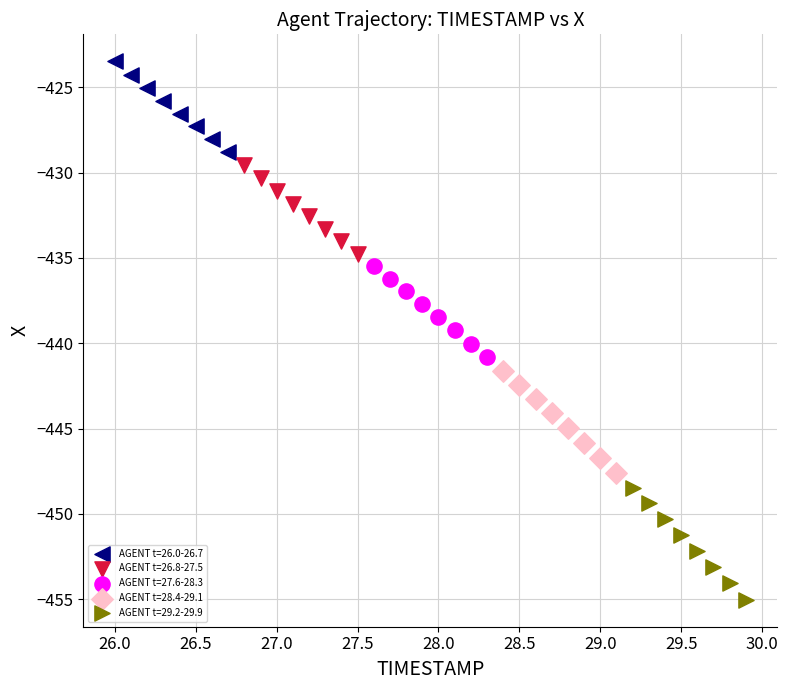

Which series reaches the minimum Y coordinate?

AGENT t=29.2-29.9